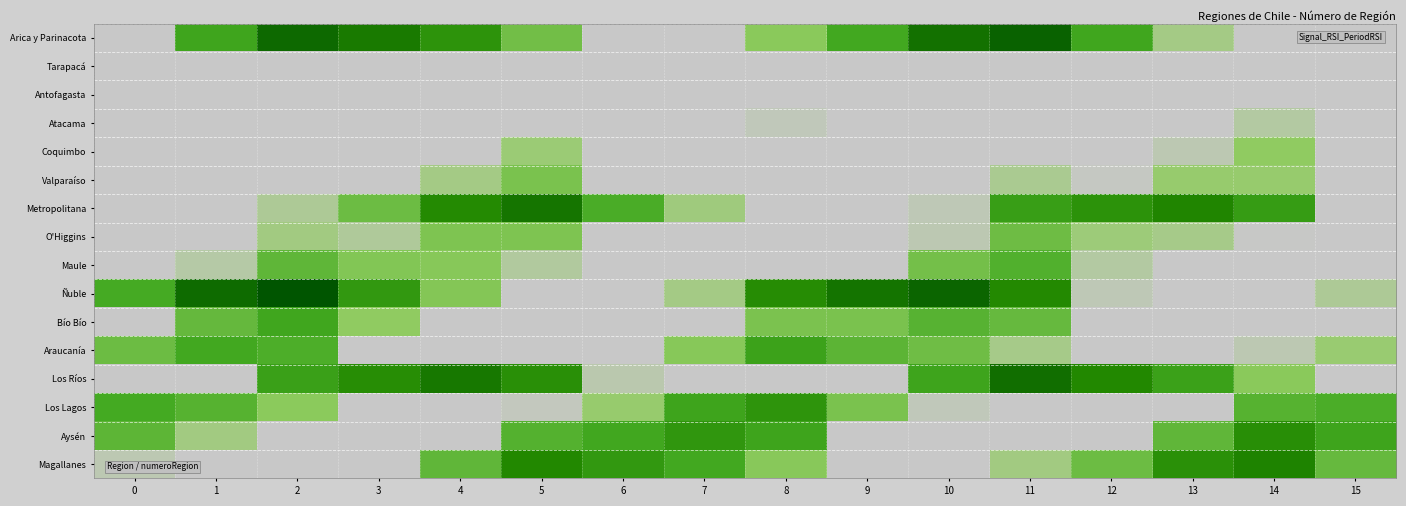

At 11, list the series in order from smallest to largest.

Atacama, Antofagasta, Aysén, Tarapacá, Los Lagos, Coquimbo, Valparaíso, Araucanía, Magallanes, O'Higgins, Bío Bío, Maule, Metropolitana, Ñuble, Los Ríos, Arica y Parinacota